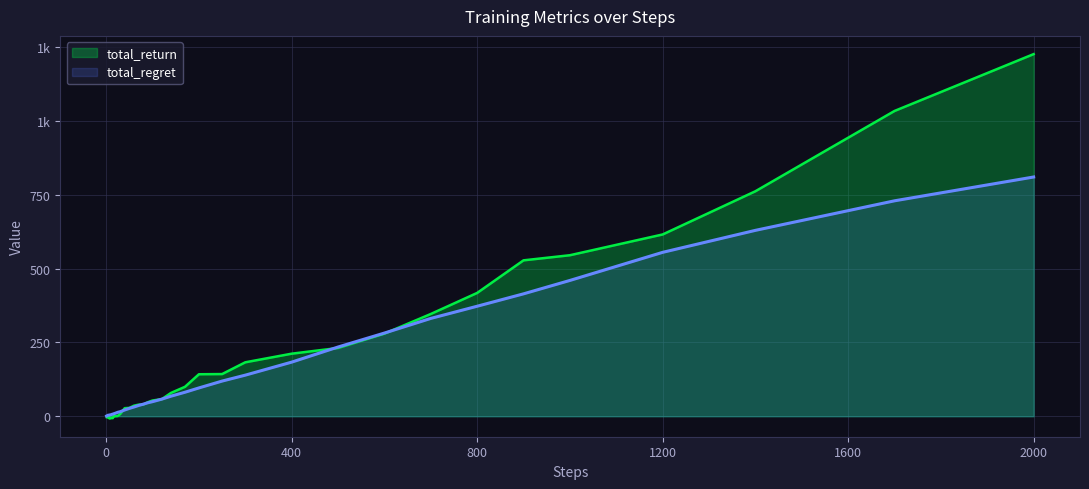

Does the chart have visible grid lines?

Yes